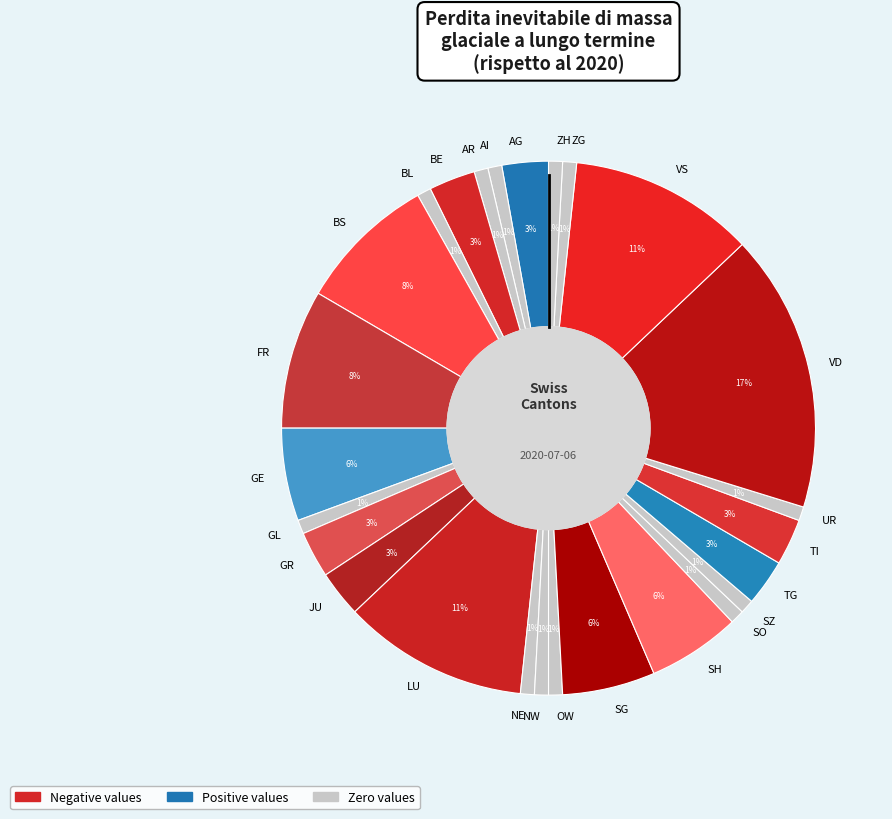

Does SO account for over 50% of the chart?

No